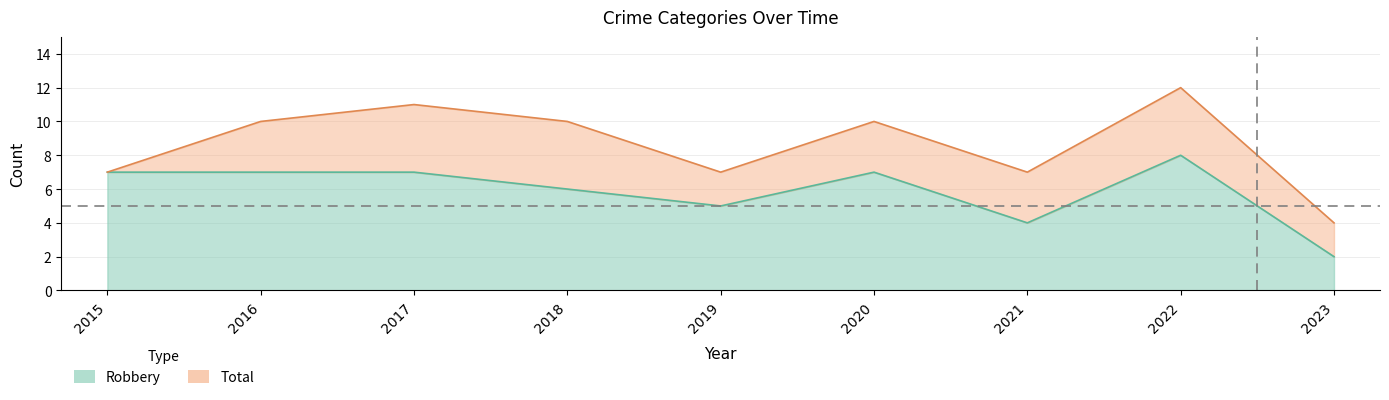

At which label does Robbery first exceed 7?

2022